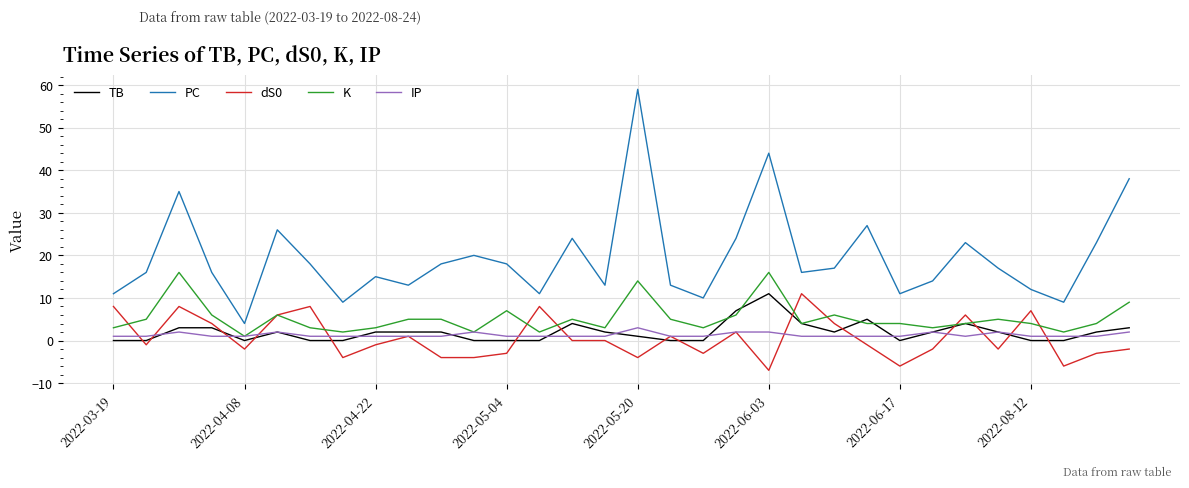

Which series has the largest range (max minus min)?

PC